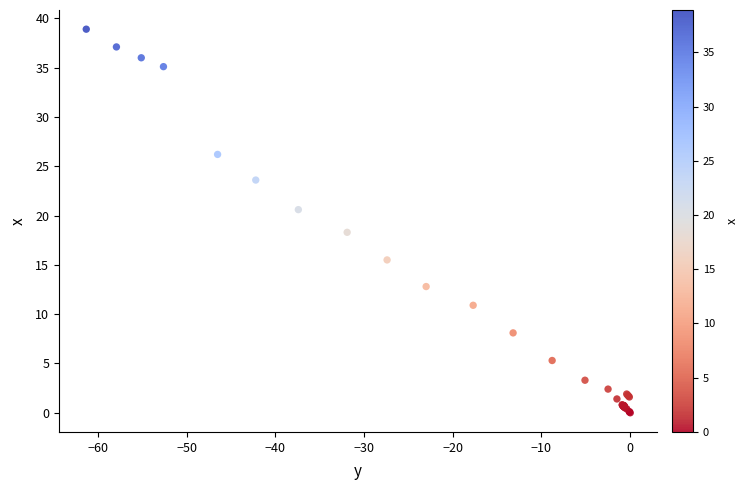

What Y value in the scatter plot is closest to 19?

18.3